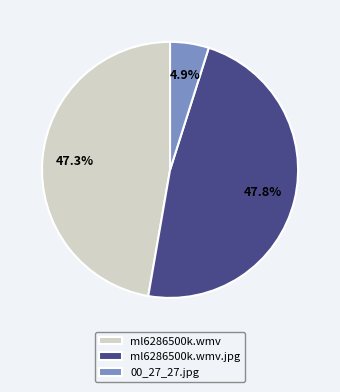

Which slice is the smallest?

00_27_27.jpg